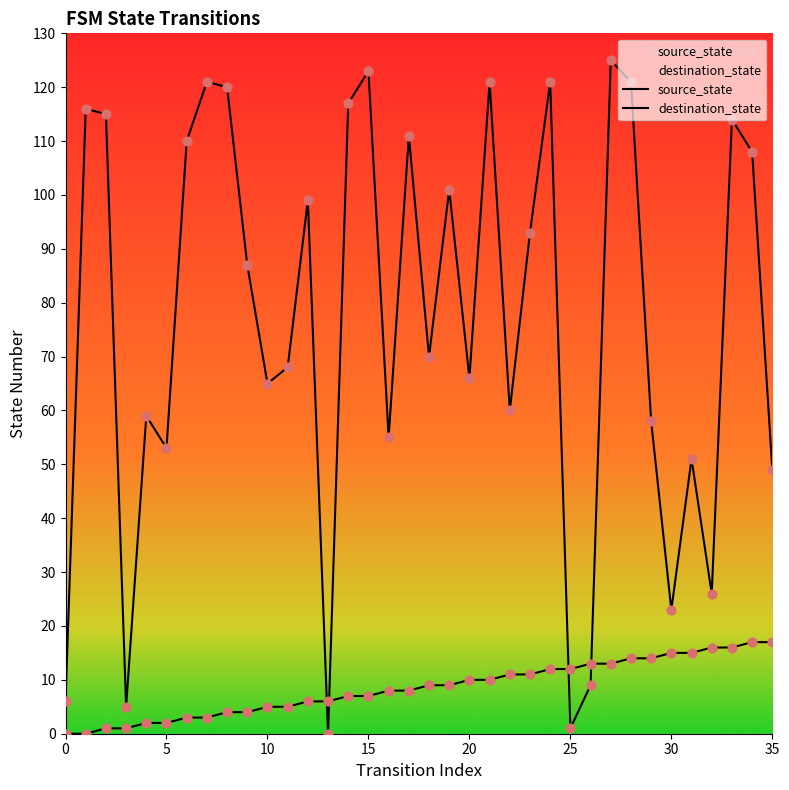

Which series contains the lowest Y value?

source_state